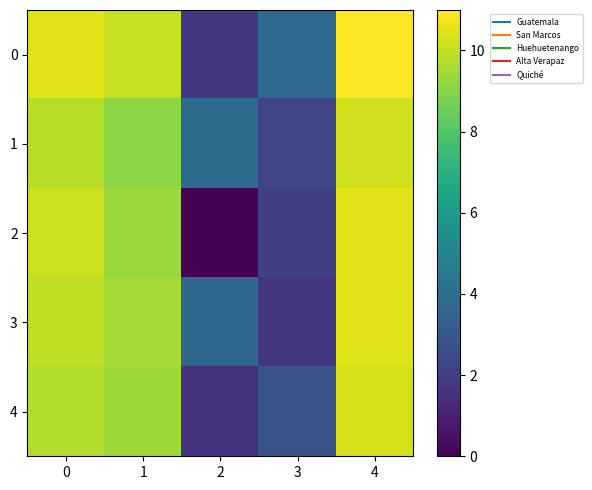

Rank the series at 0 from highest to lowest value.

0, 2, 3, 1, 4